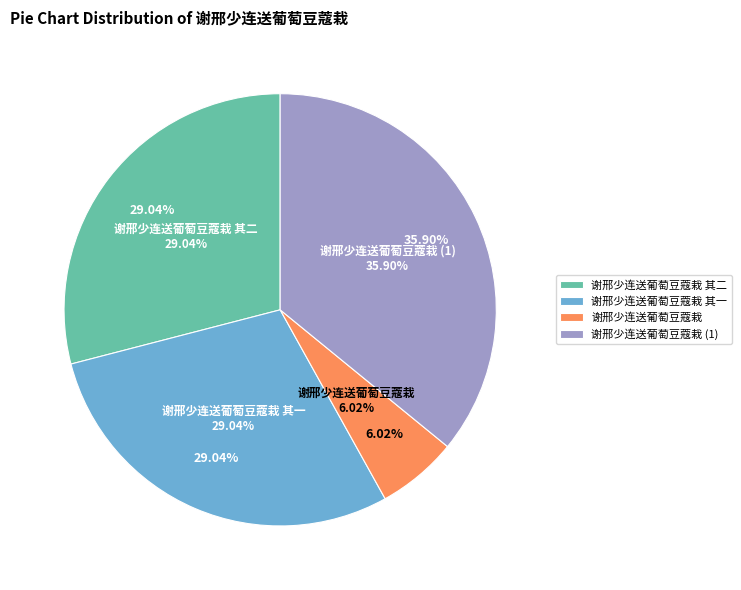

How many slices are in this pie chart?

4